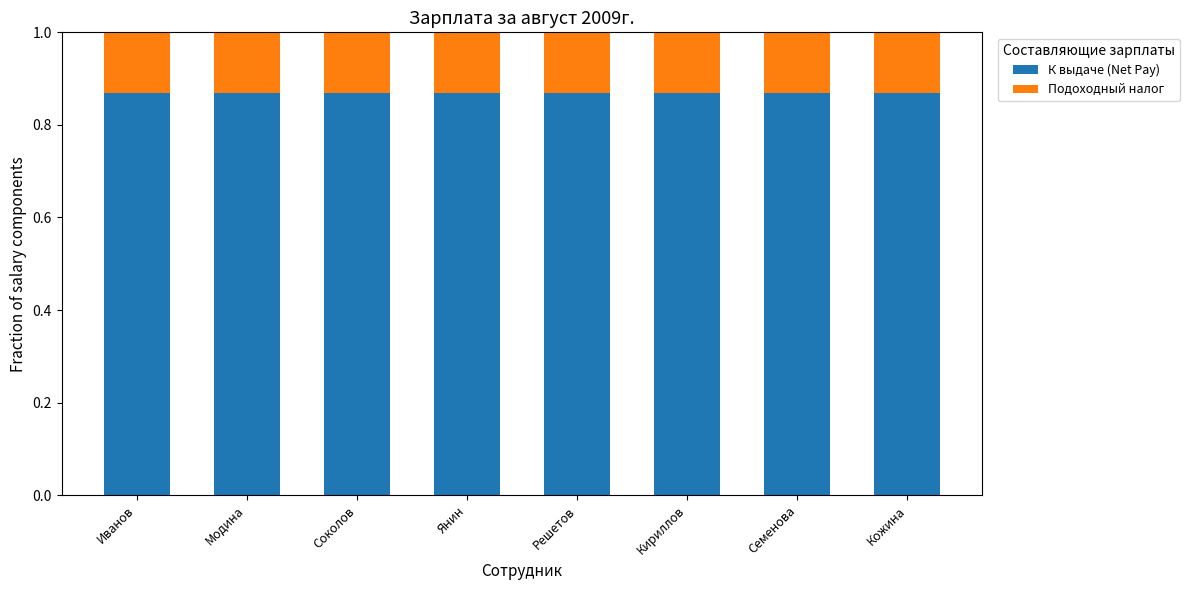

What is the total value across all series at Решетов?

1.0